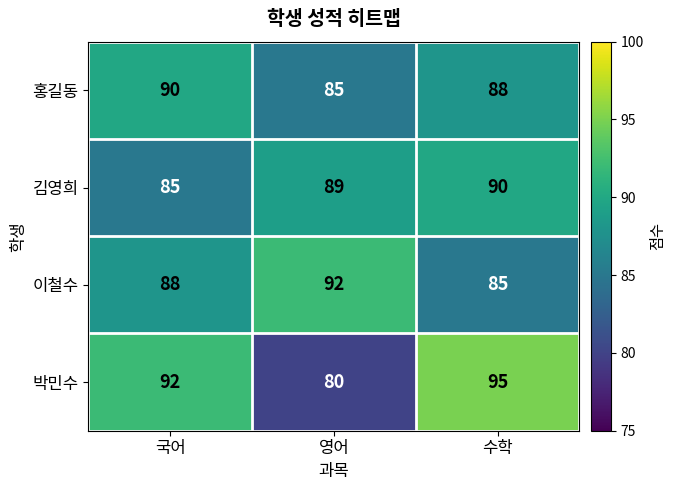

Is it true that 이철수 equals 85 at 수학?

True